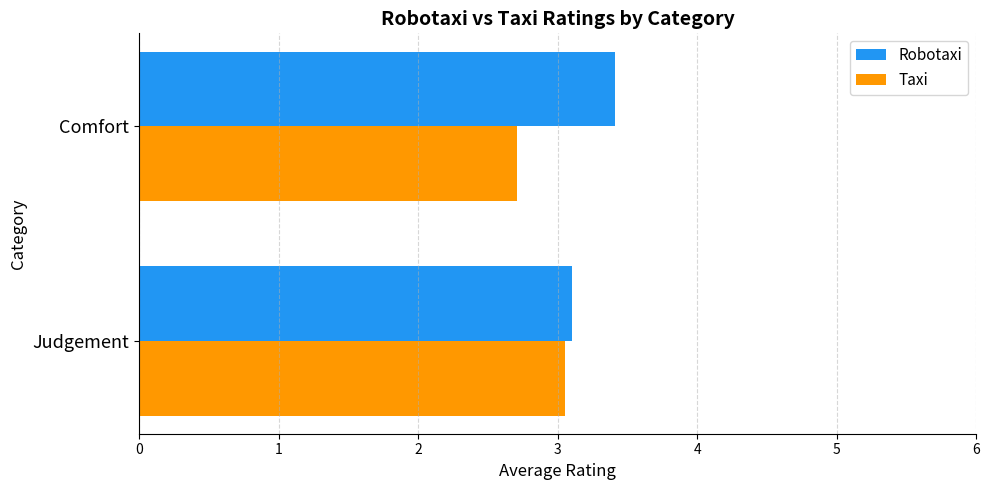

List the labels in order of Taxi value, smallest first.

Comfort, Judgement